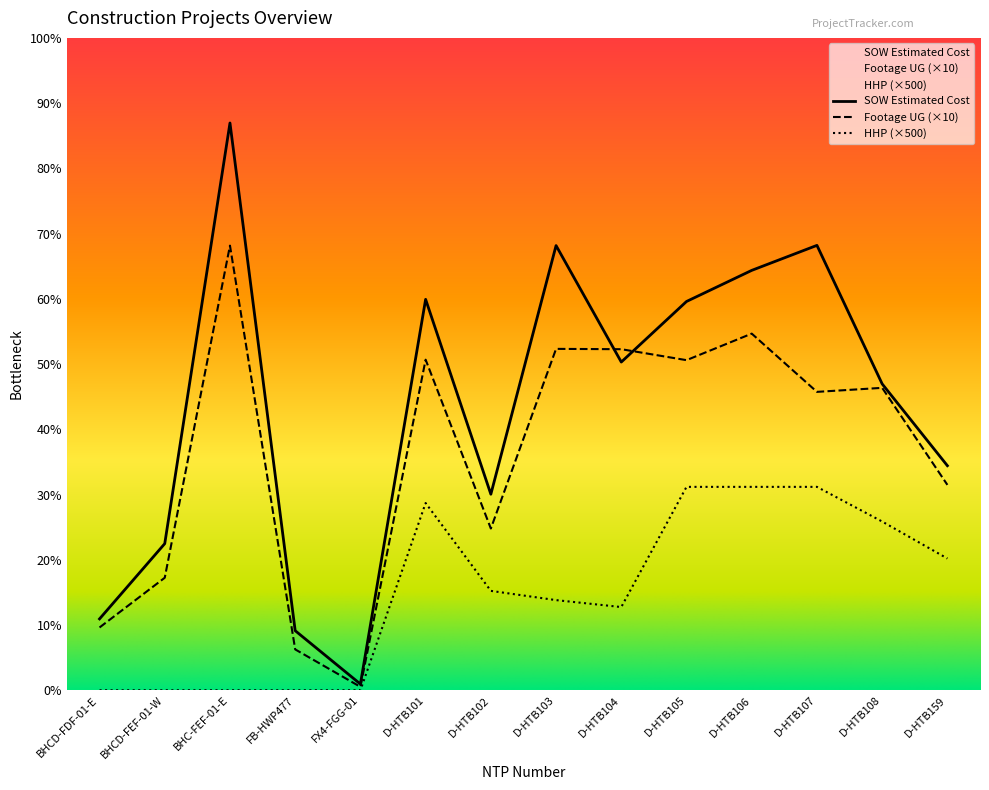

At how many categories does at least one series exceed 14632?

12